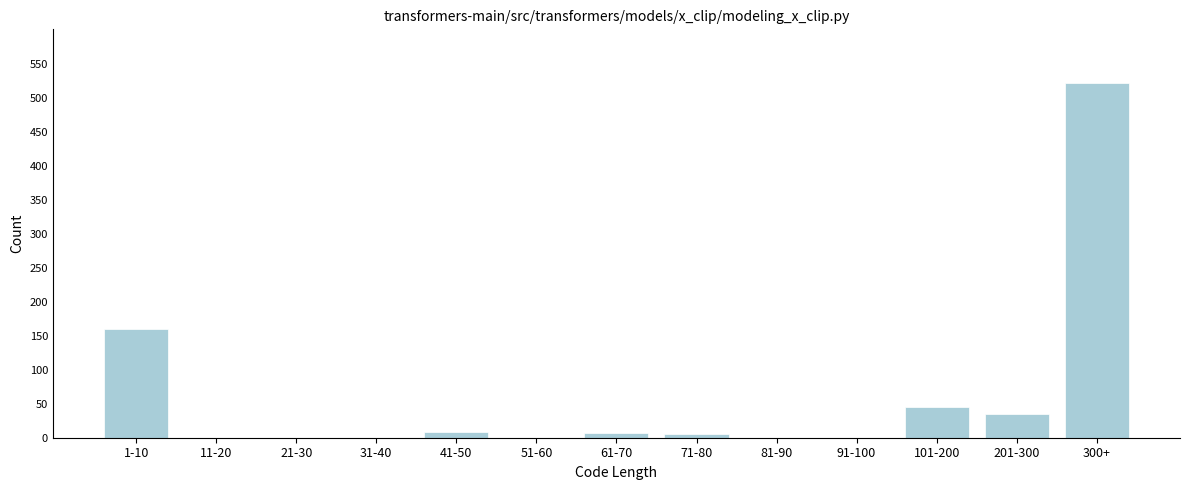

What is the sum of the values at 101-200 and 21-30?

45